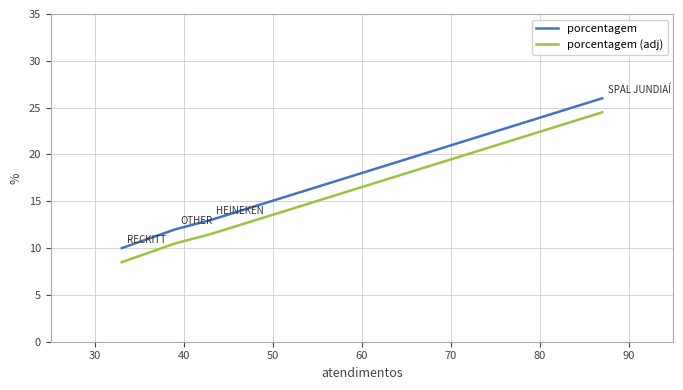

What is the greatest value displayed?

26.0